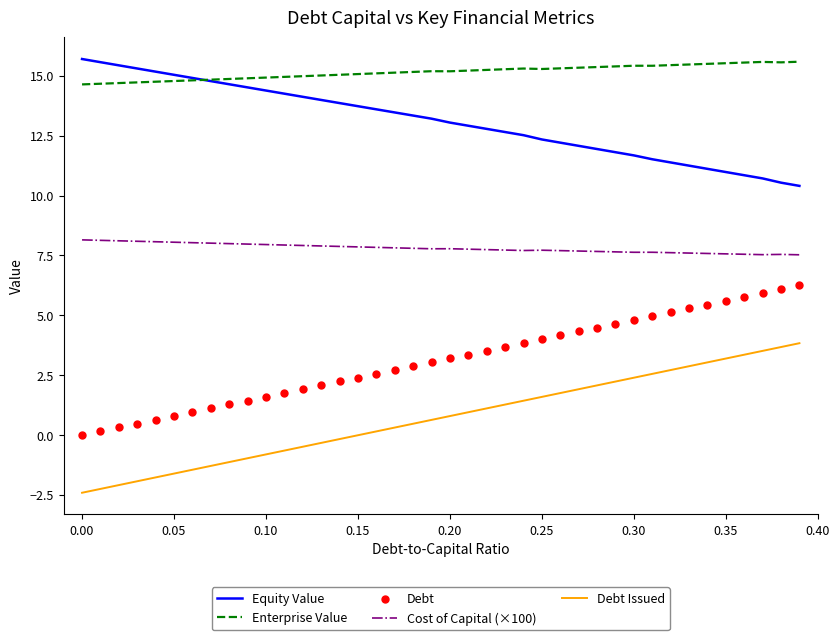

True or false: Debt Issued and Equity Value cross at least once.

False